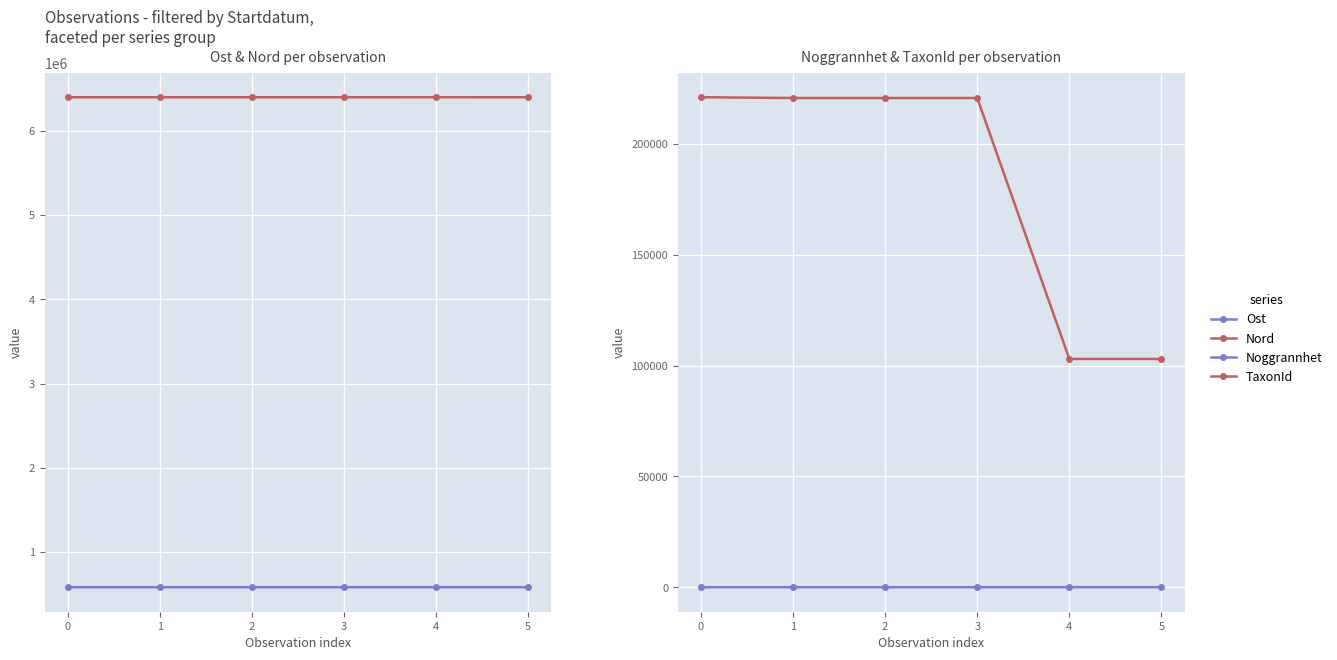

Reading left to right, what are all the values shown in this chart?

Ost: 581984	581997	581989	581982	582032	581997
Nord: 6398284	6398284	6398274	6398284	6398411	6398284
Noggrannhet: 10	10	10	10	25	25
TaxonId: 221144	220787	220787	220787	103021	103021